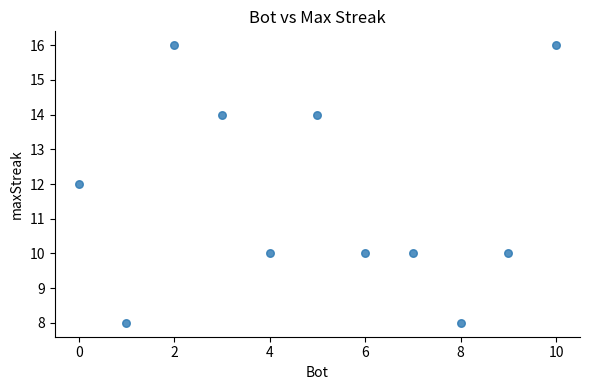

What is the average X value?

5